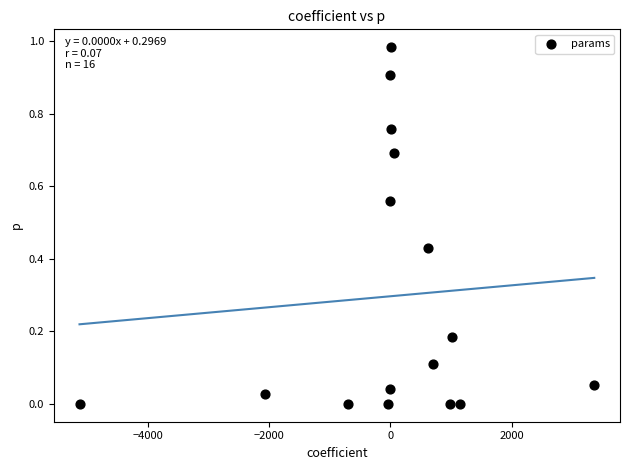

What is the range of X values (max minus min)?

8477.4